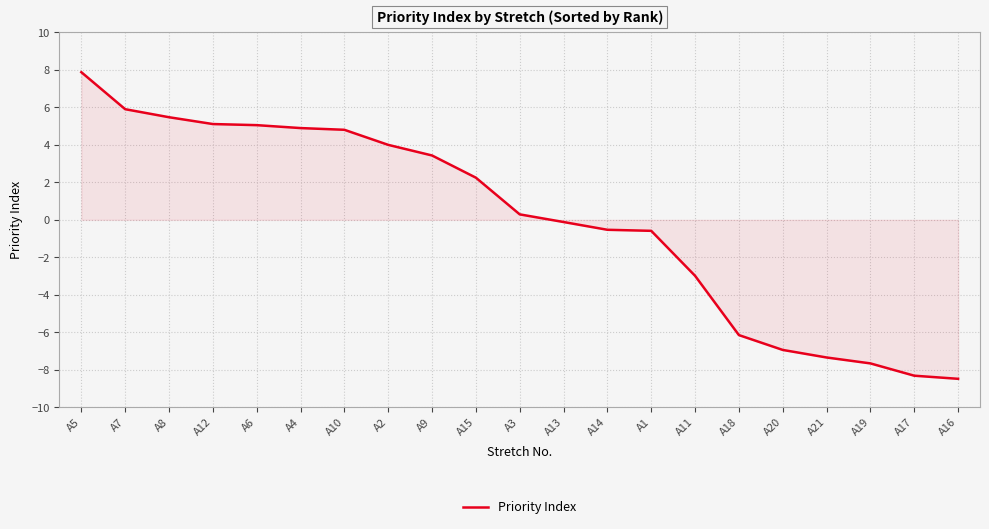

The value at A20 is -6.9. True or false?

True